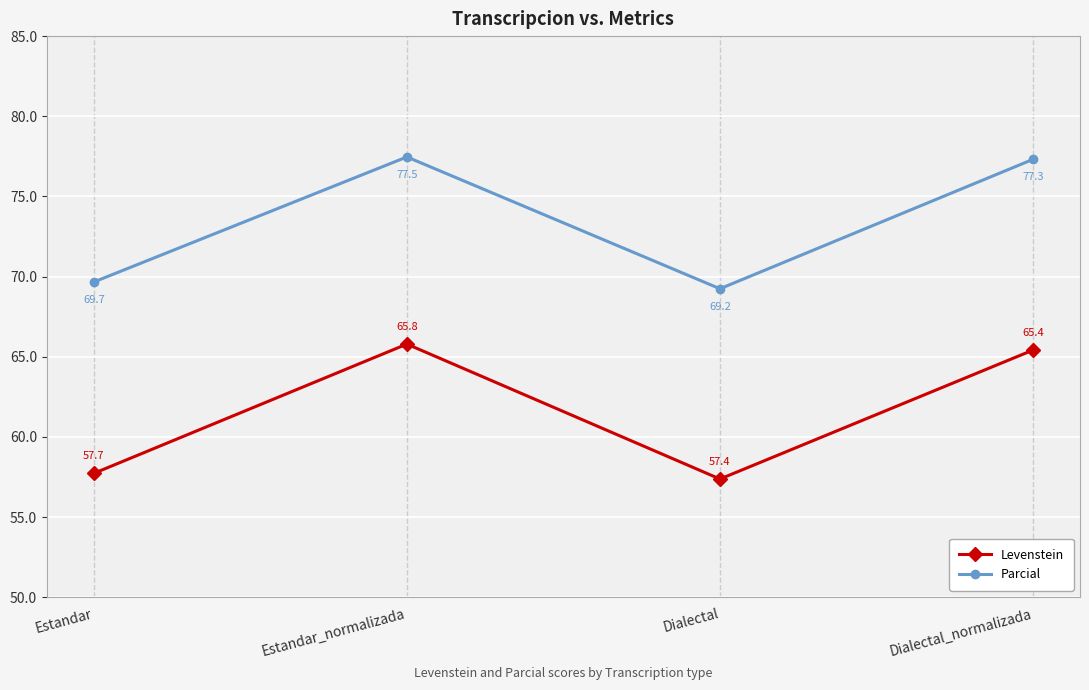

What are all the series names shown in the legend?

Levenstein, Parcial